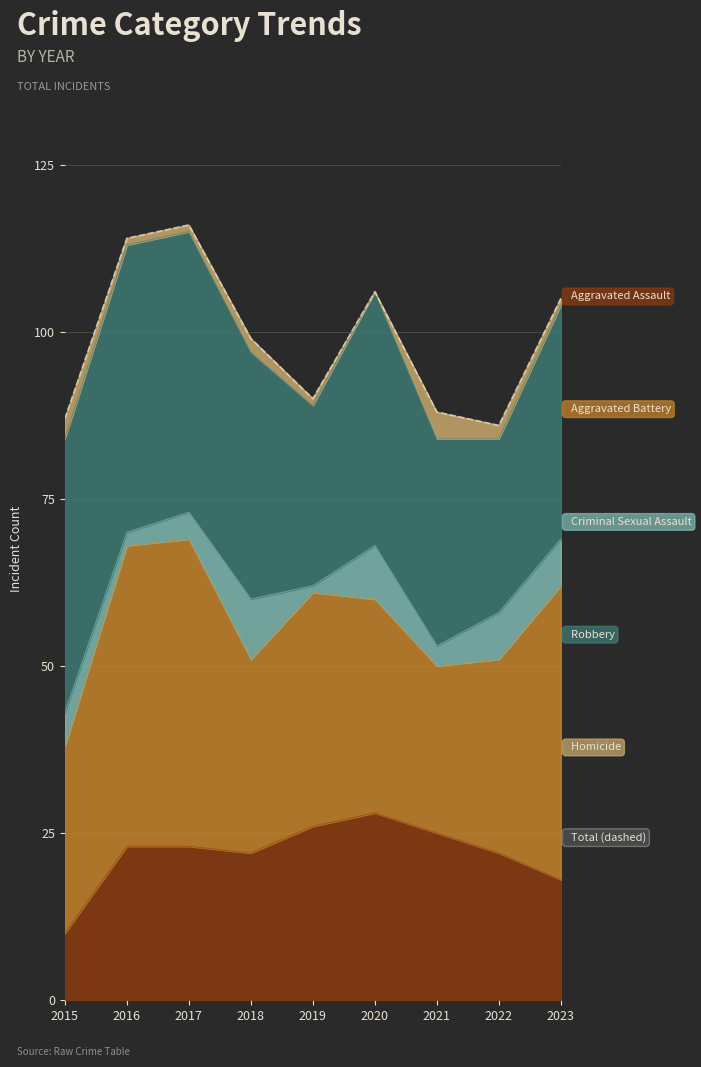

The chart shows a value of 141 at 2018. True or false?

False